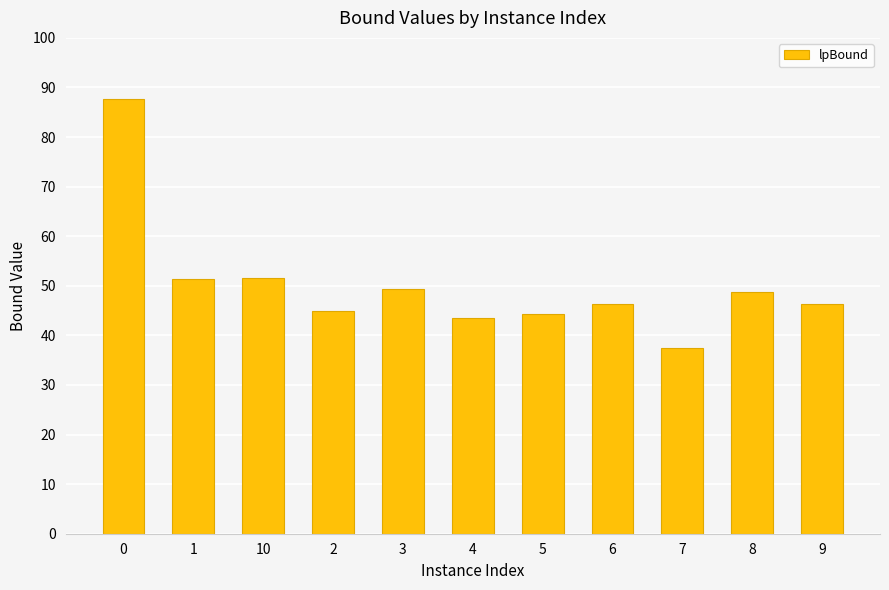

What is the minimum value shown in the chart?

37.5